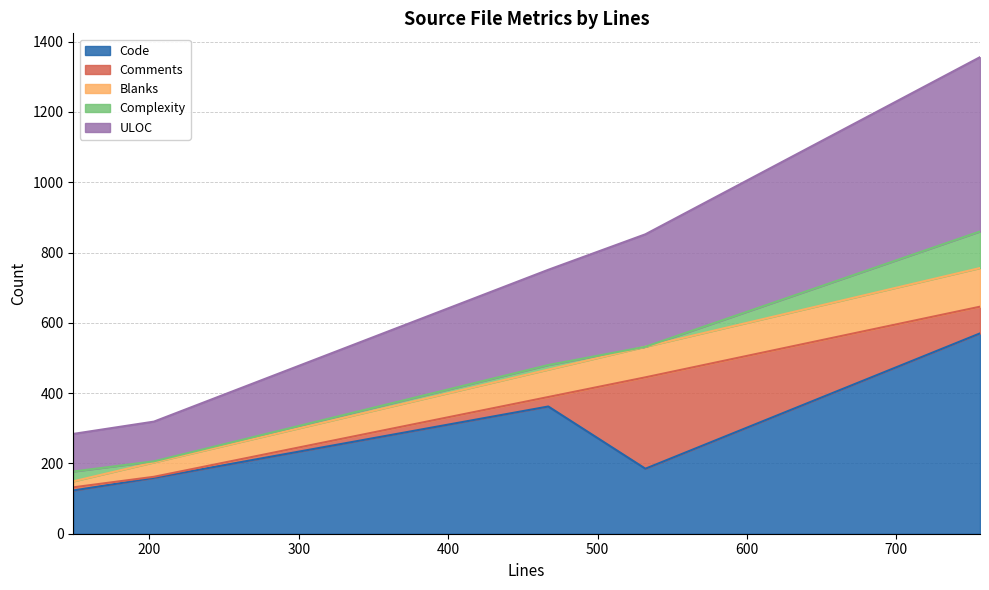

What is the maximum value for Code?

570